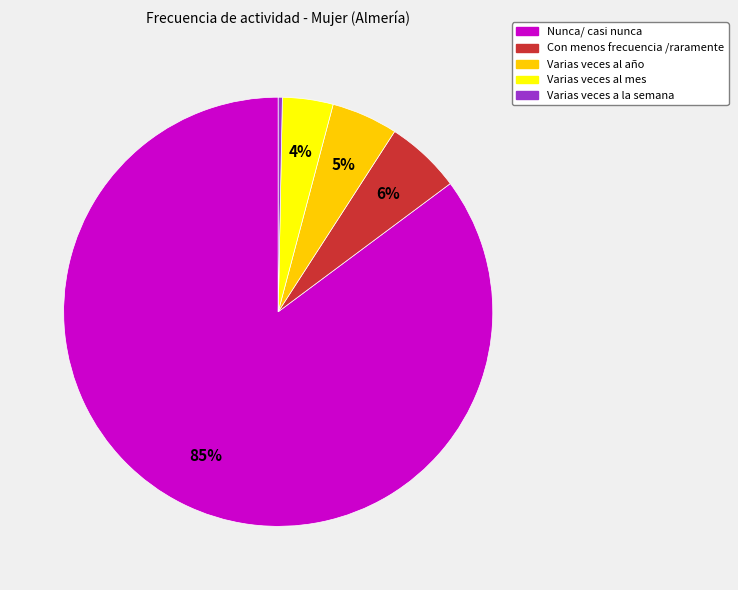

To the nearest percent, what percentage of the pie is Con menos frecuencia /raramente?

6%